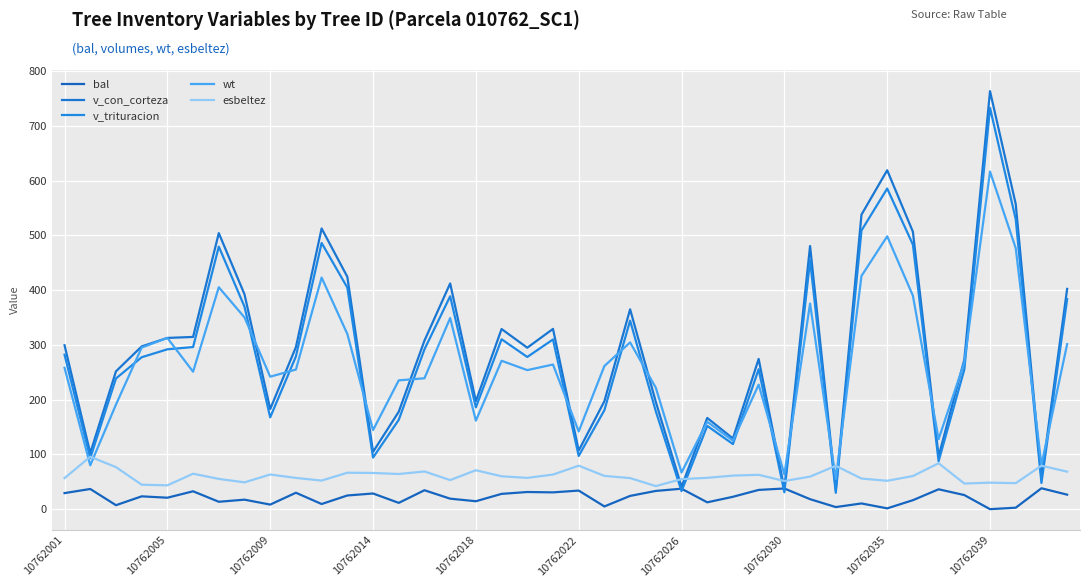

List the series in order of their peak value, lowest first.

bal, esbeltez, wt, v_trituracion, v_con_corteza